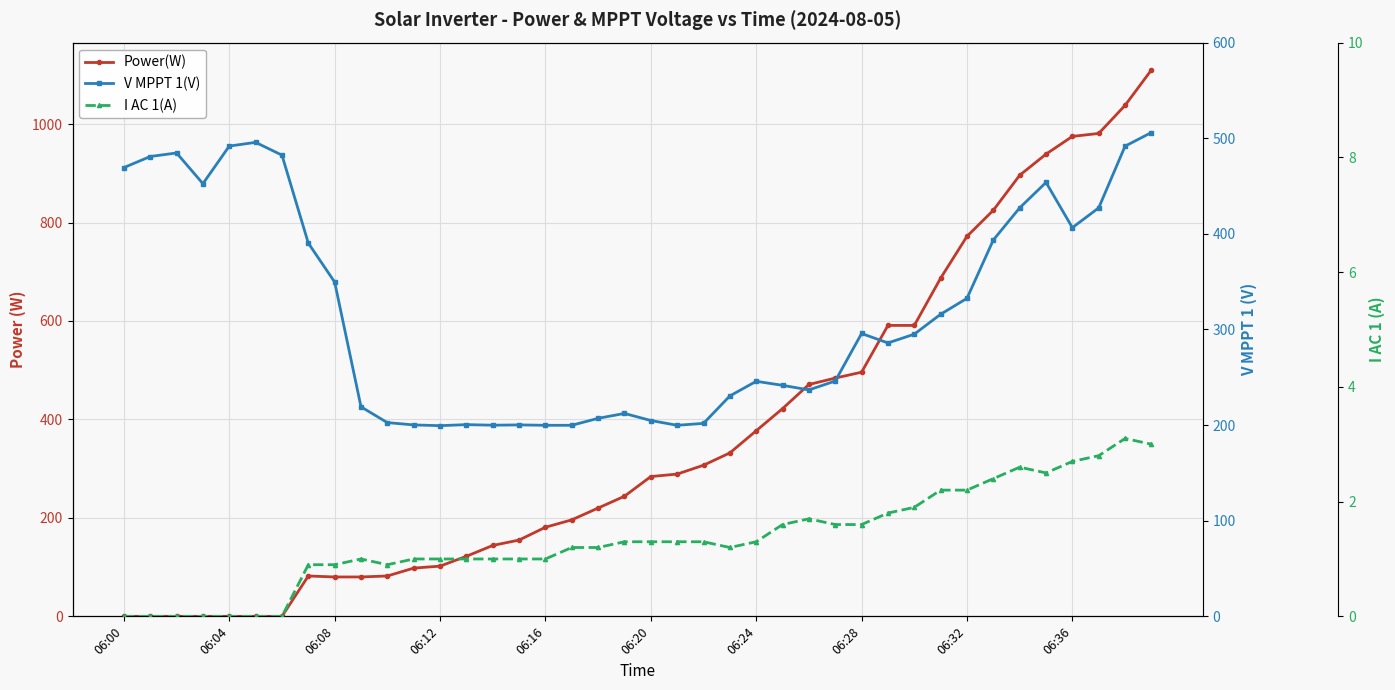

True or false: Power(W) and I AC 1(A) cross at least once.

False